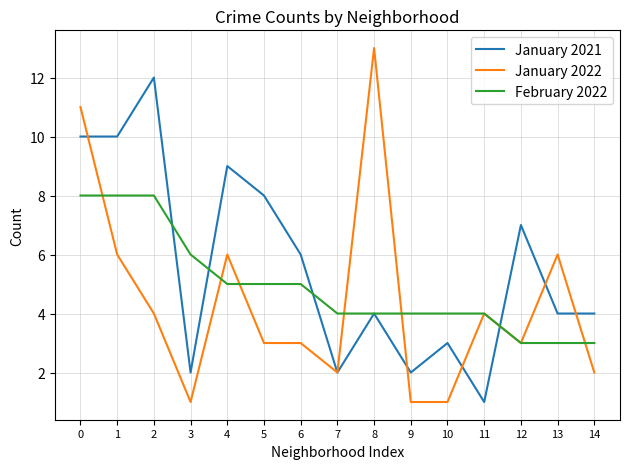

What is the maximum value for January 2022?

13